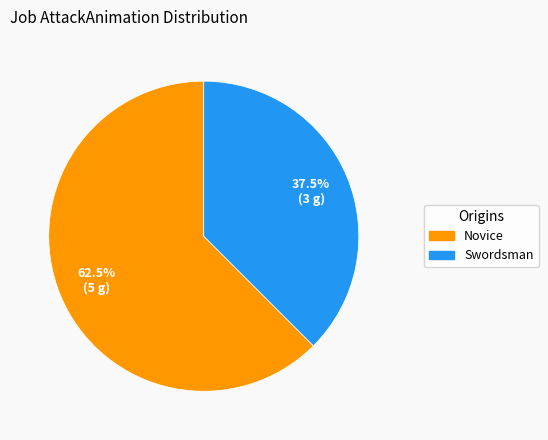

To the nearest percent, what is the average slice percentage?

50%